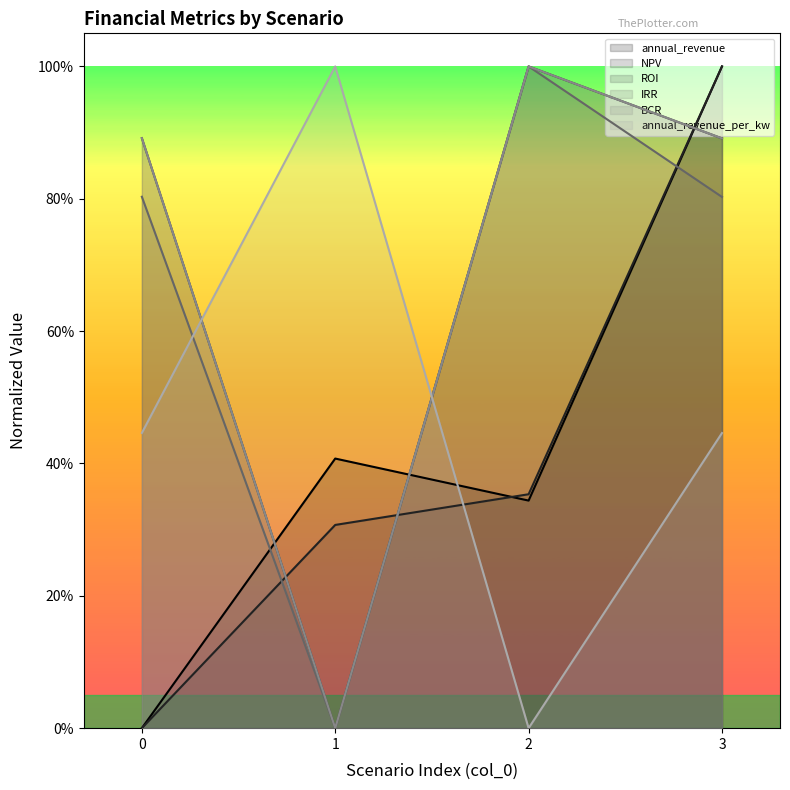

The ROI series shows 0.7 at 2. True or false?

False